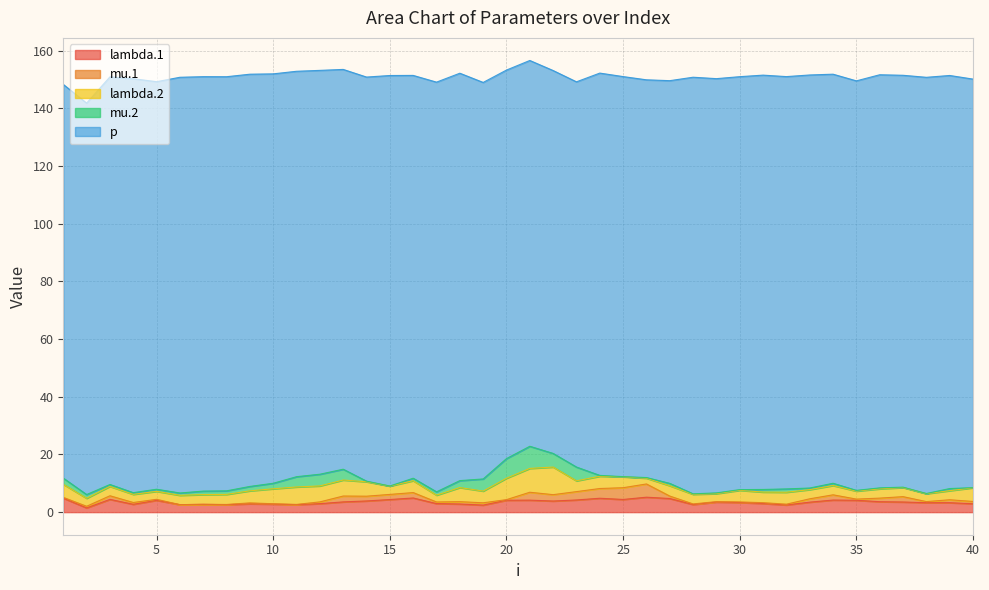

Which series has the largest range (max minus min)?

p